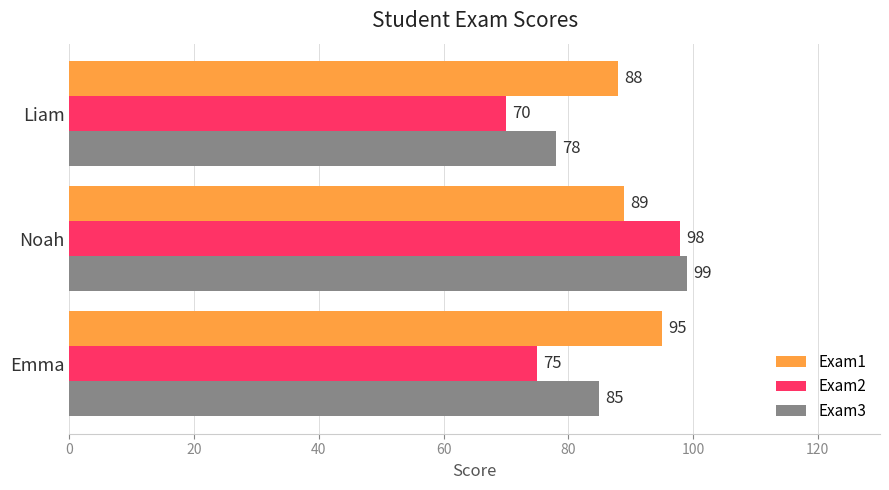

What are all the series names shown in the legend?

Exam1, Exam2, Exam3